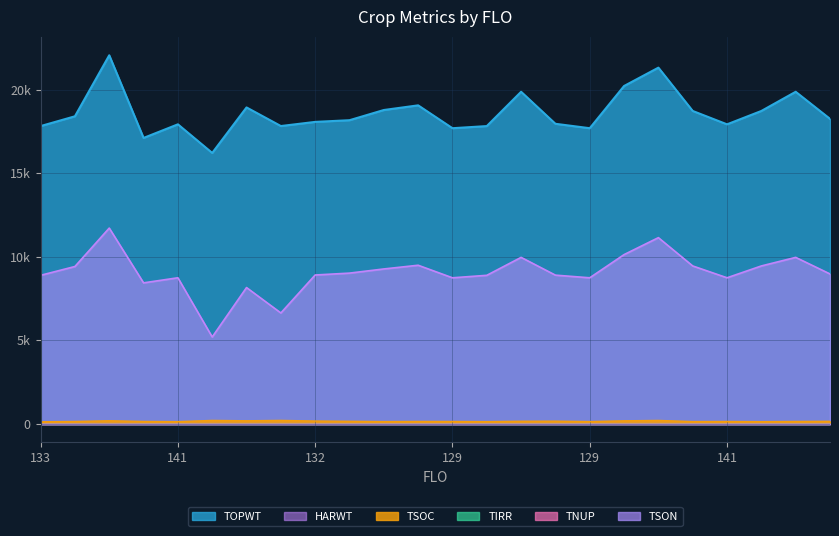

True or false: TSOC has more than 0 points higher than both neighbors.

True